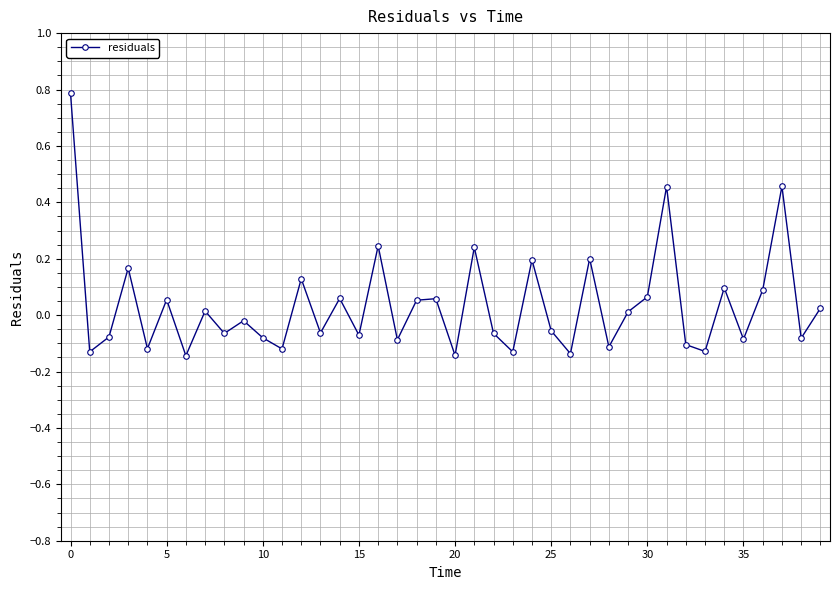

How many interior local peaks (higher than both neighbors) does the data have?

14